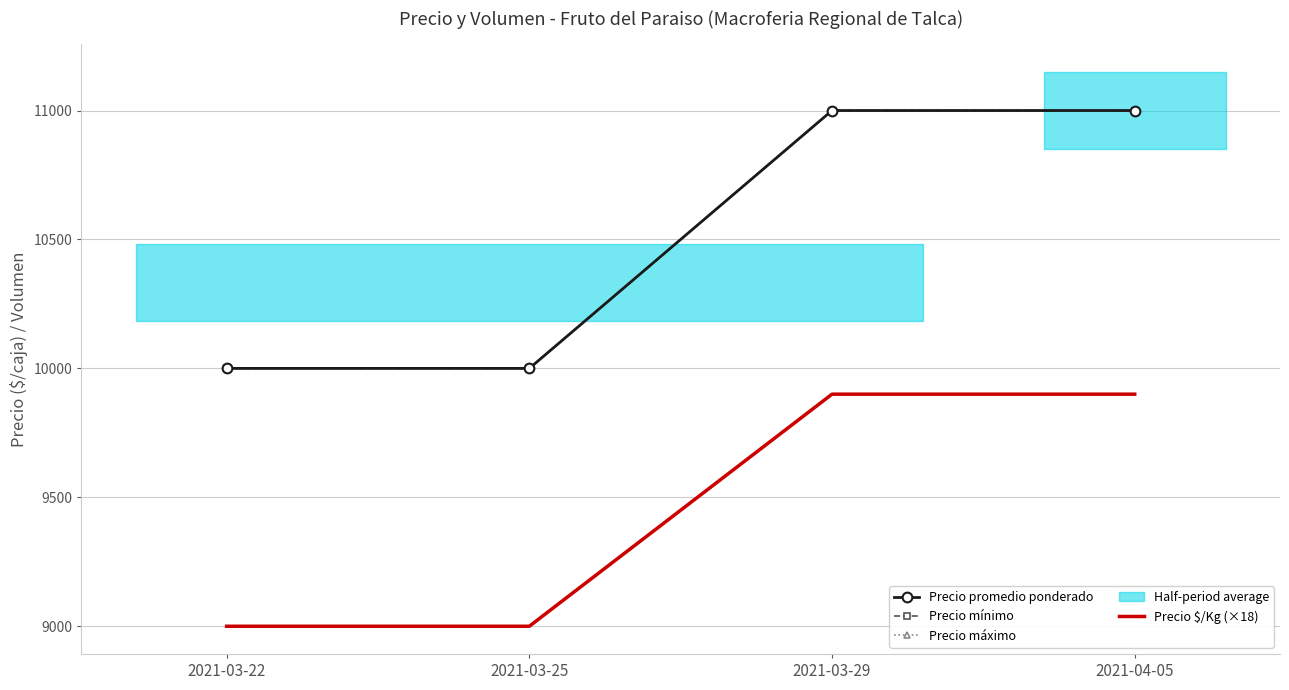

Which category has the highest value in the Precio máximo series?

2021-03-29